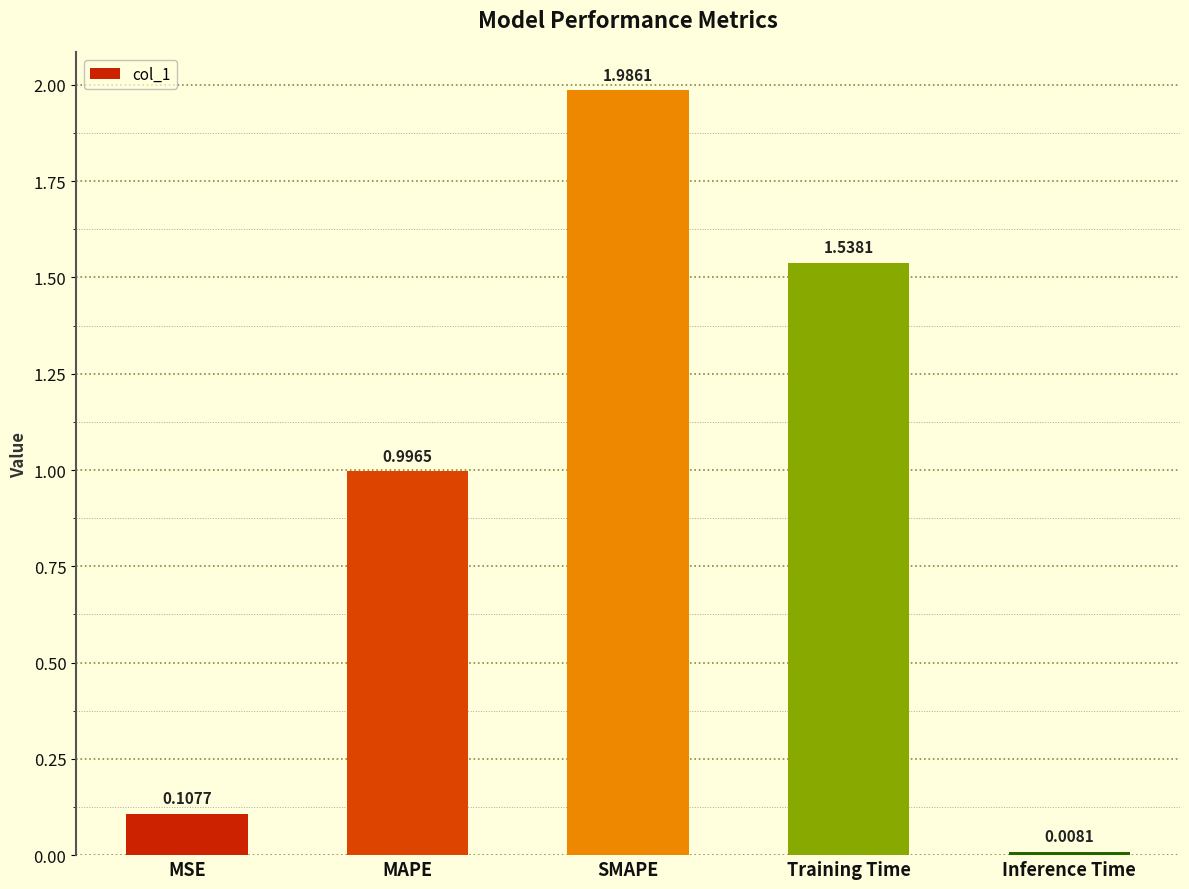

List the labels in order of value, smallest first.

Inference Time, MSE, MAPE, Training Time, SMAPE